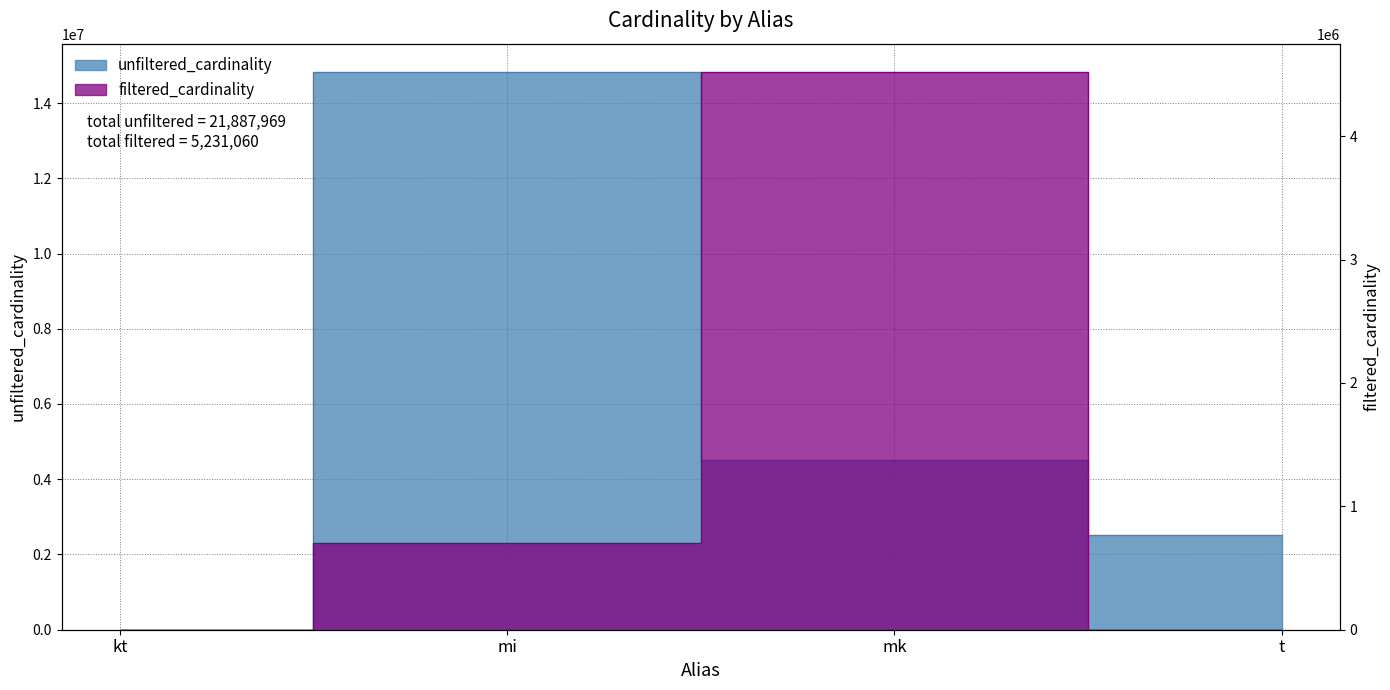

What are all the series names shown in the legend?

unfiltered_cardinality, filtered_cardinality